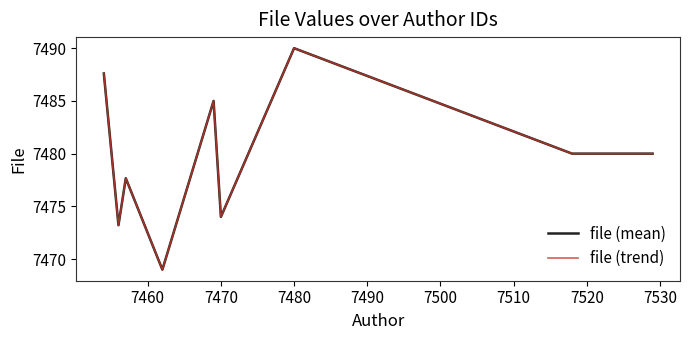

Is this an area chart (filled region under the line)?

No